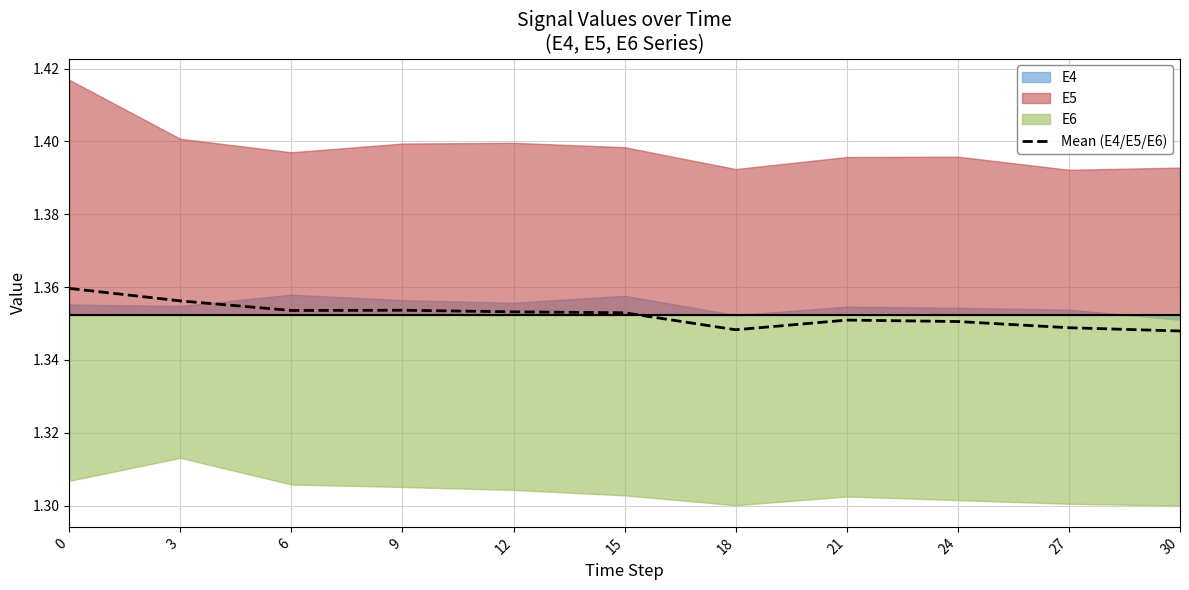

Rank the categories by value from highest to lowest.

0, 3, 9, 6, 12, 15, 21, 24, 27, 18, 30